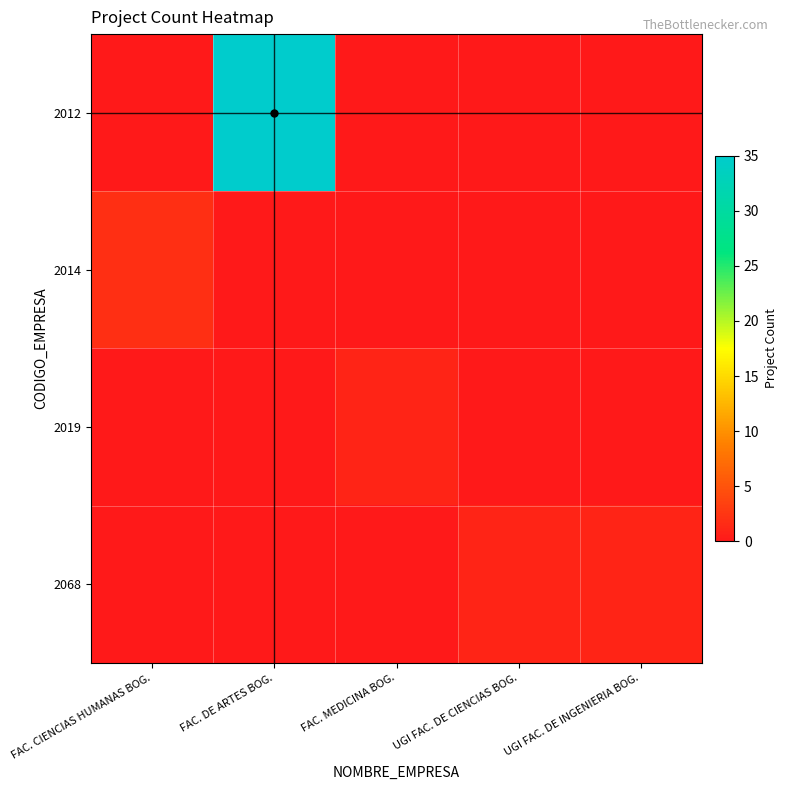

How many categories are shown in the chart?

5